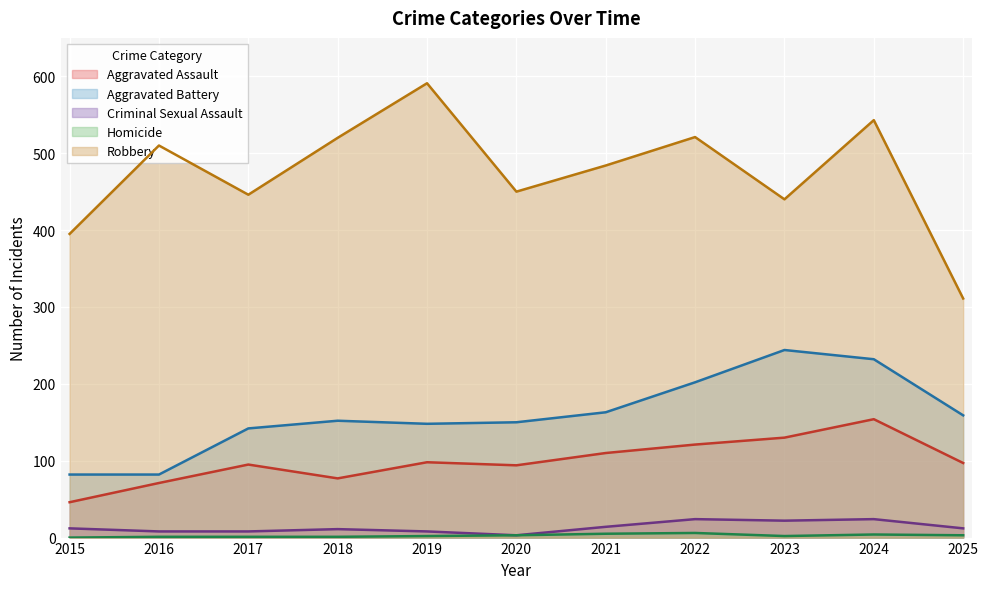

What is the value of the Robbery point at the 11th from the left?

311